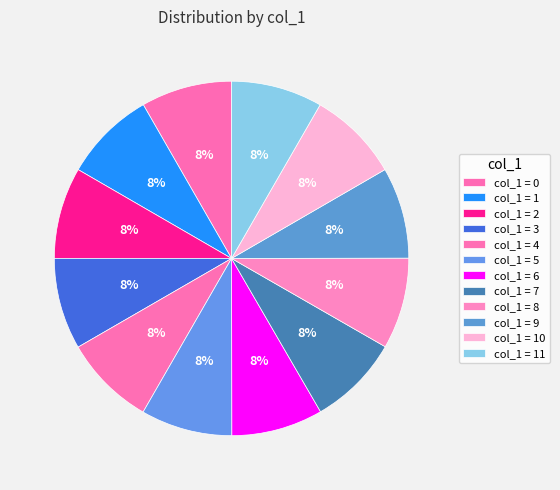

How many segments does this pie chart have?

12